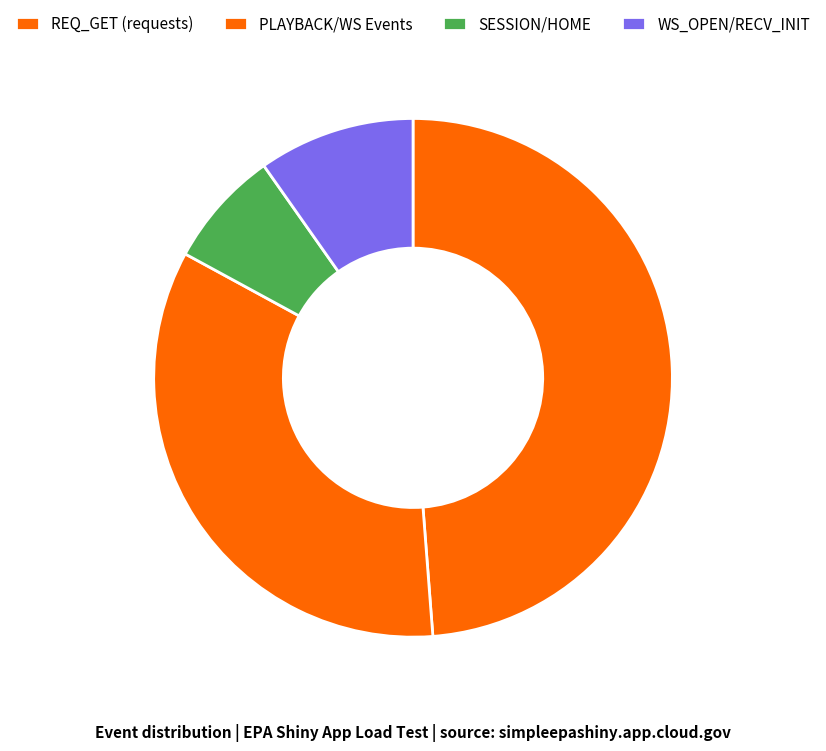

How many segments does this pie chart have?

4